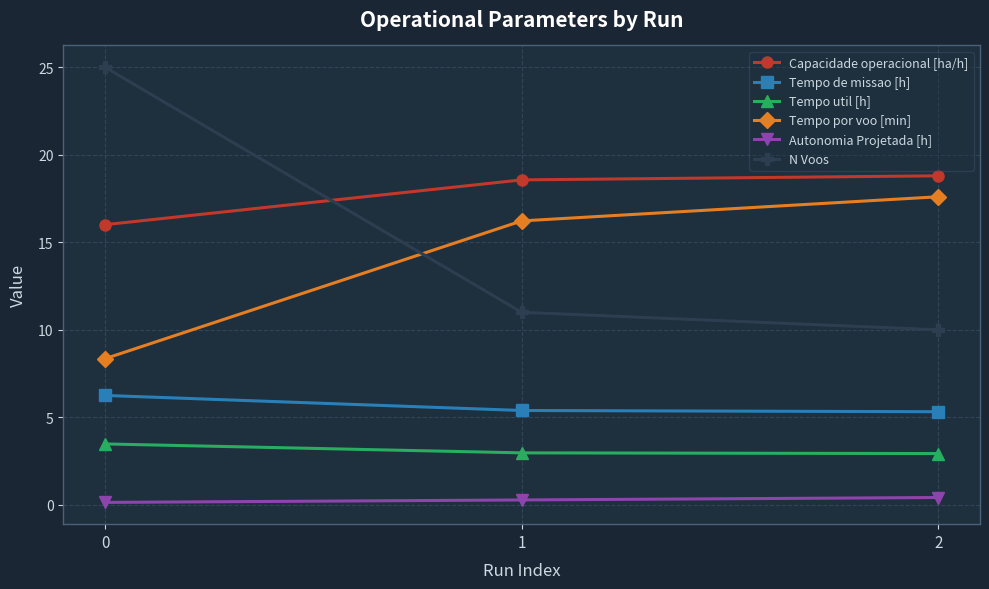

Is it true that Capacidade operacional [ha/h] equals 18.8 at 2?

True